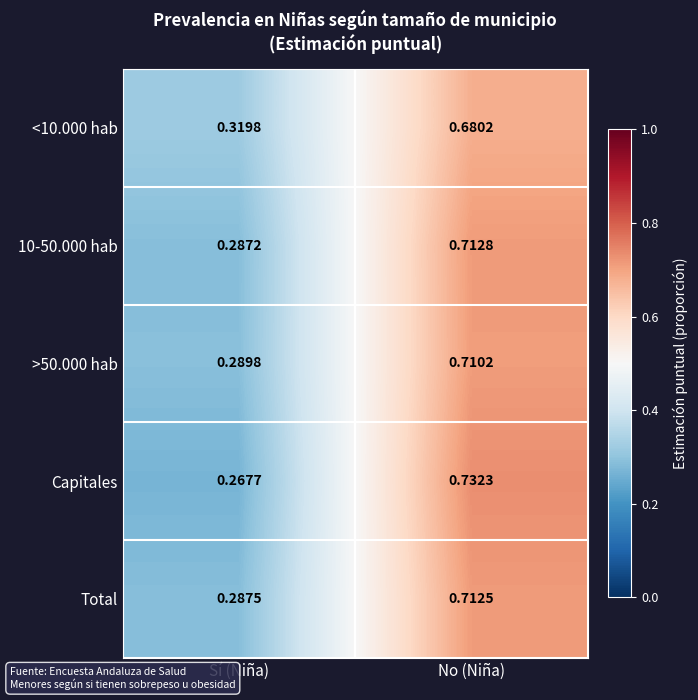

Which series has the widest spread of values?

Capitales